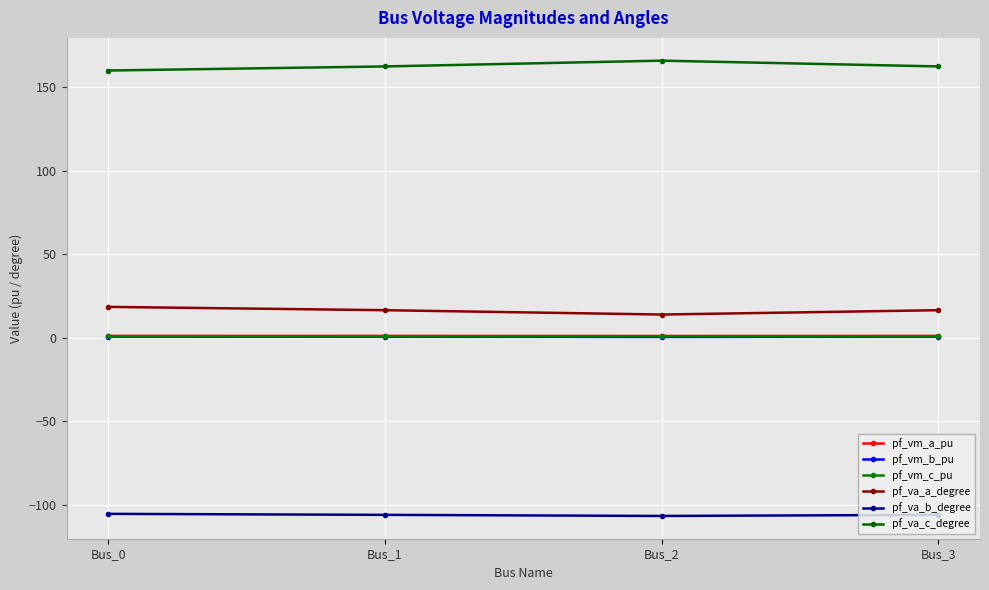

Which category has the highest value in the pf_vm_c_pu series?

Bus_3